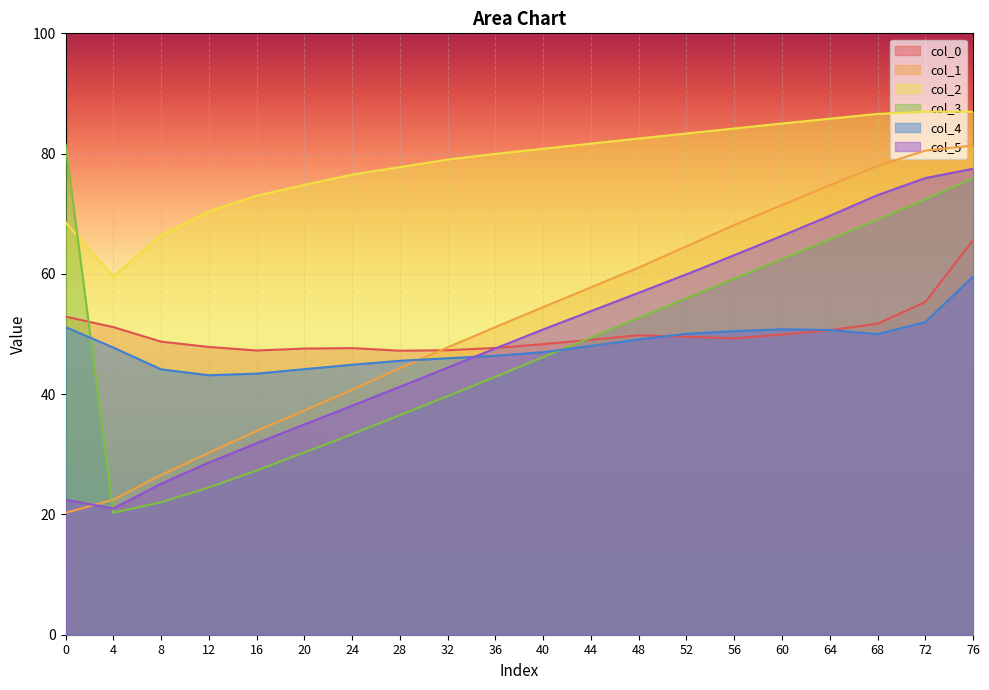

What is the difference between the col_4 values at 0 and 12?

8.0